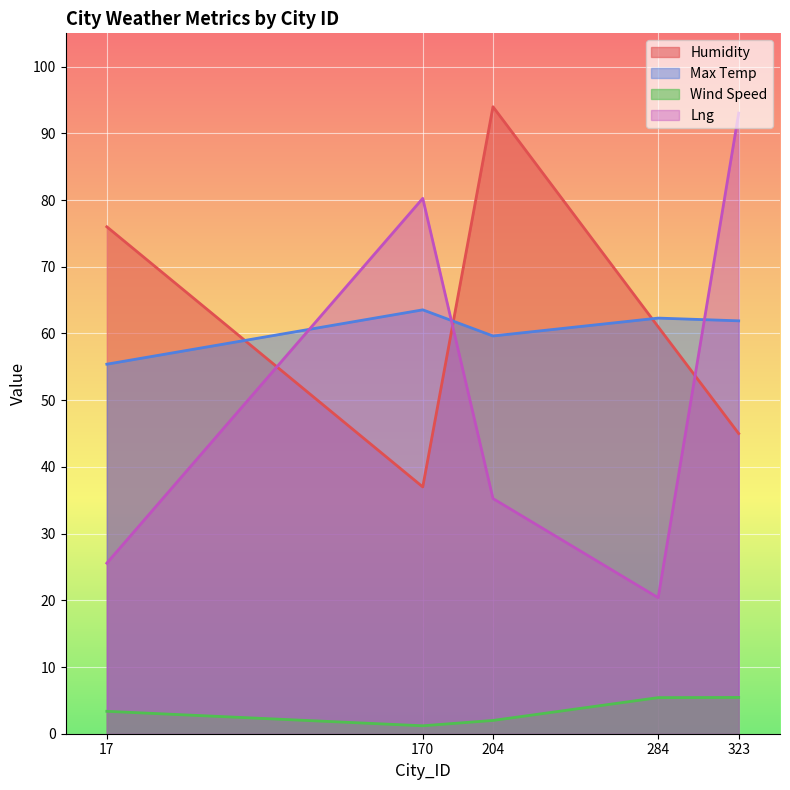

Does the chart display data point markers on the line(s)?

No